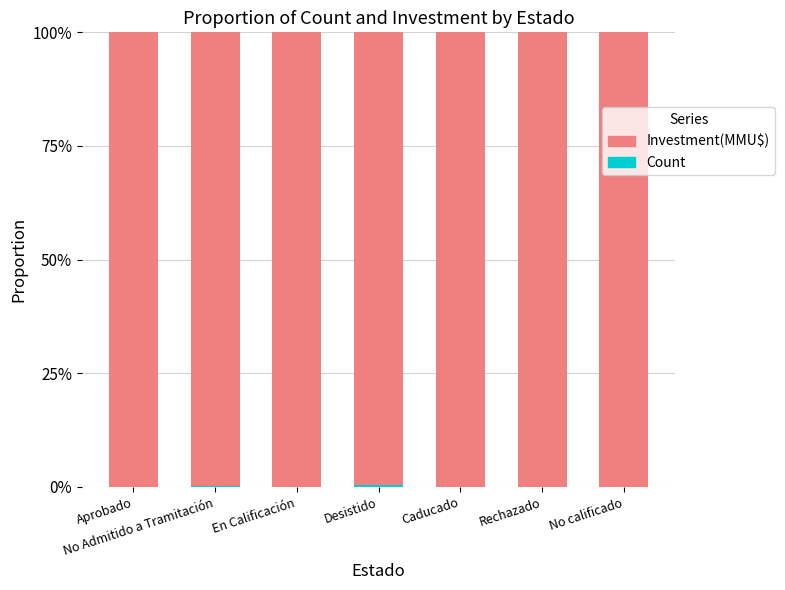

Which series has the largest range (max minus min)?

Investment(MMU$)